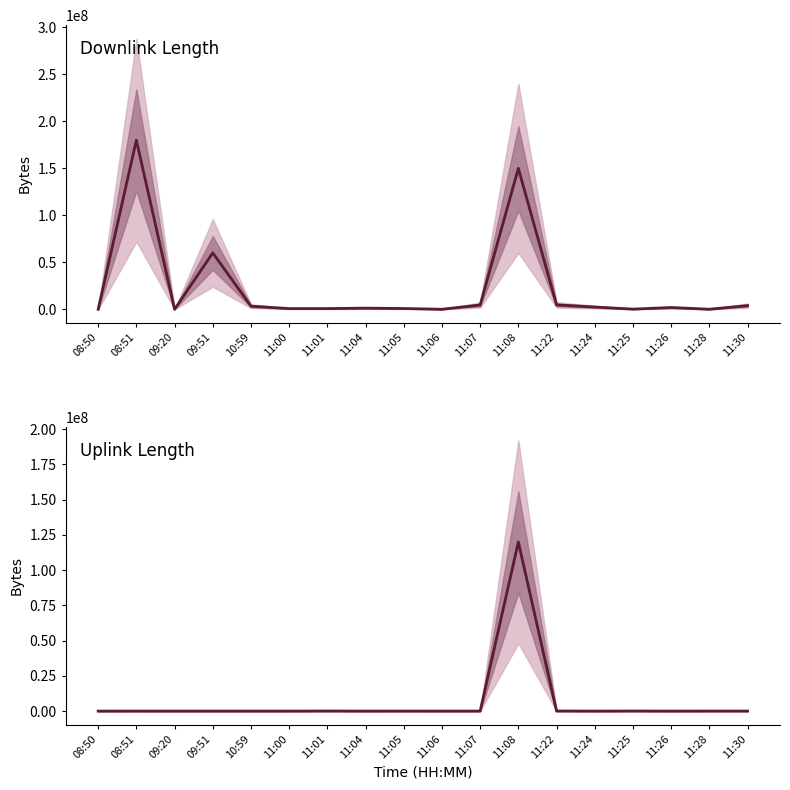

Reading left to right, extract all data points from this chart.

Downlink Length: 8506	180005155	118	60006733	3323836	731803	741787	1217233	801184	20831	4566740	150002778	4679593	2404296	190814	1870418	56328	3893520
Uplink Length: 824	9752	1794	6049	4288	7536	56801	2517	19023	145	11087	120005049	63002	1992	51012	3563	33260	33364